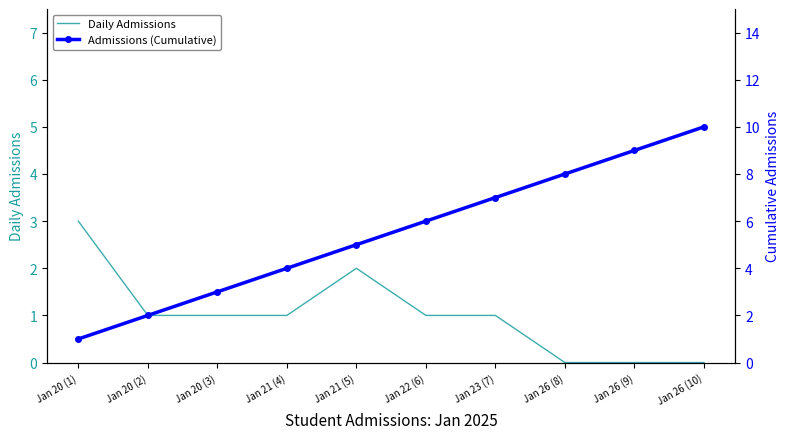

Which has a higher value, Jan 22 (6) or Jan 26 (10)?

Jan 22 (6)